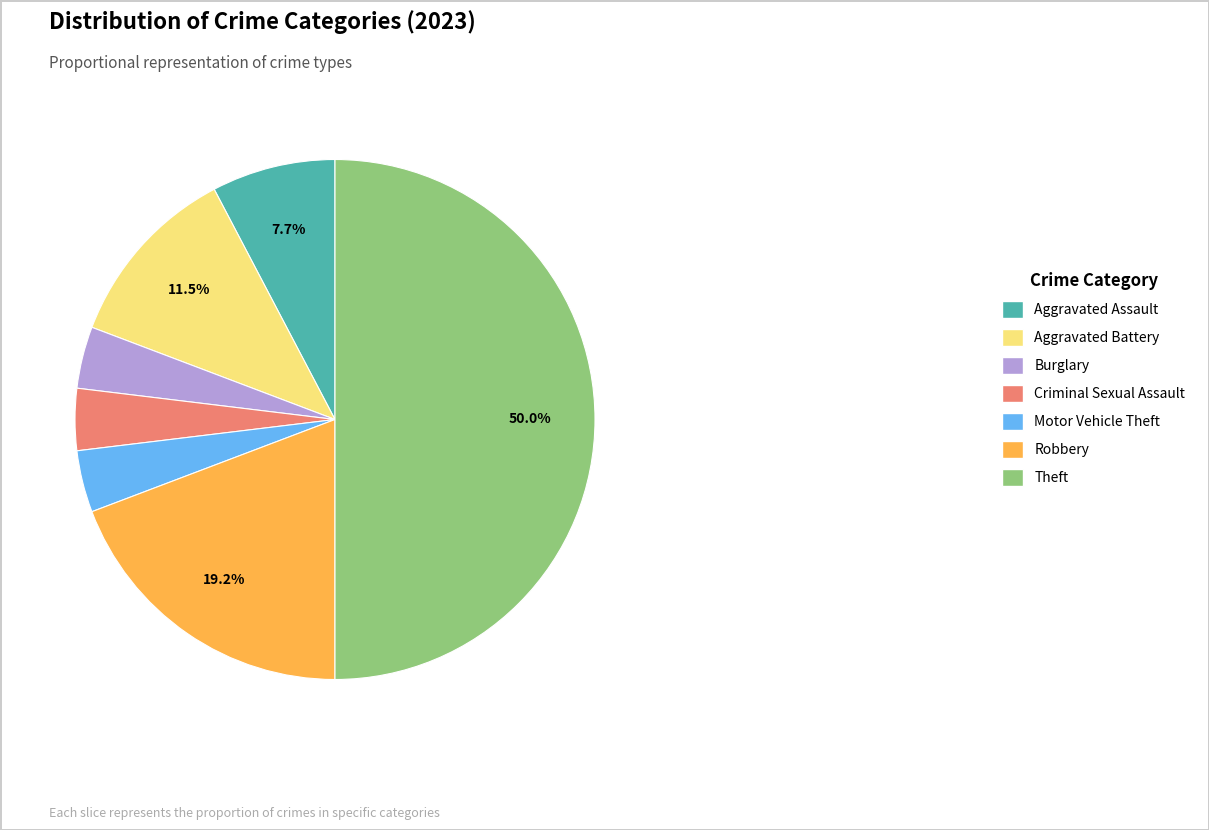

Is it true that Theft is 50% of the pie?

True